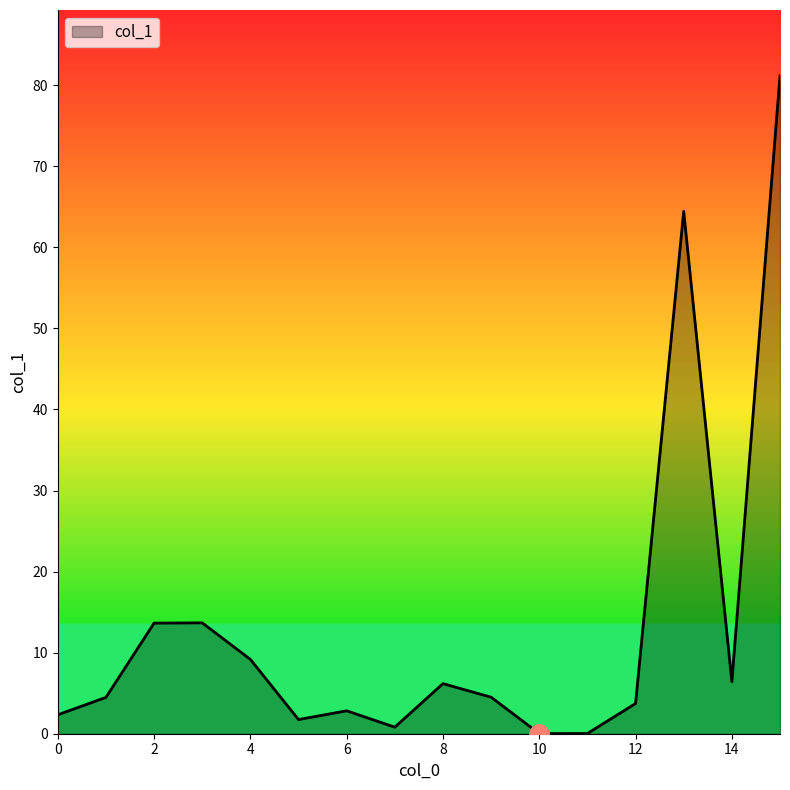

What is the maximum value shown in the chart?

81.2